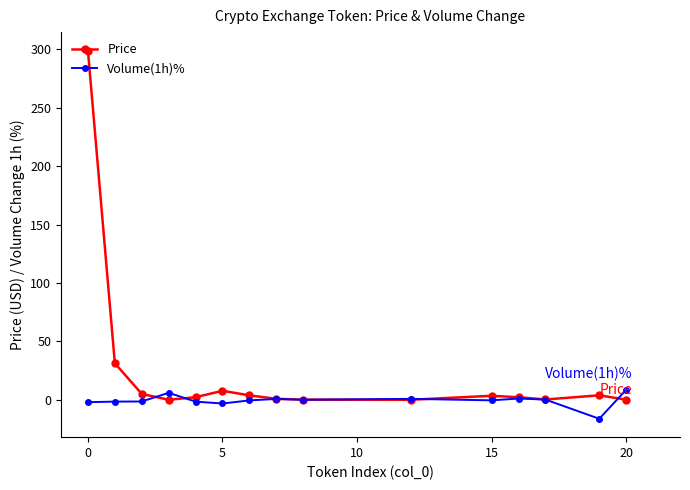

List the series in order of their peak value, lowest first.

Volume(1h)%, Price